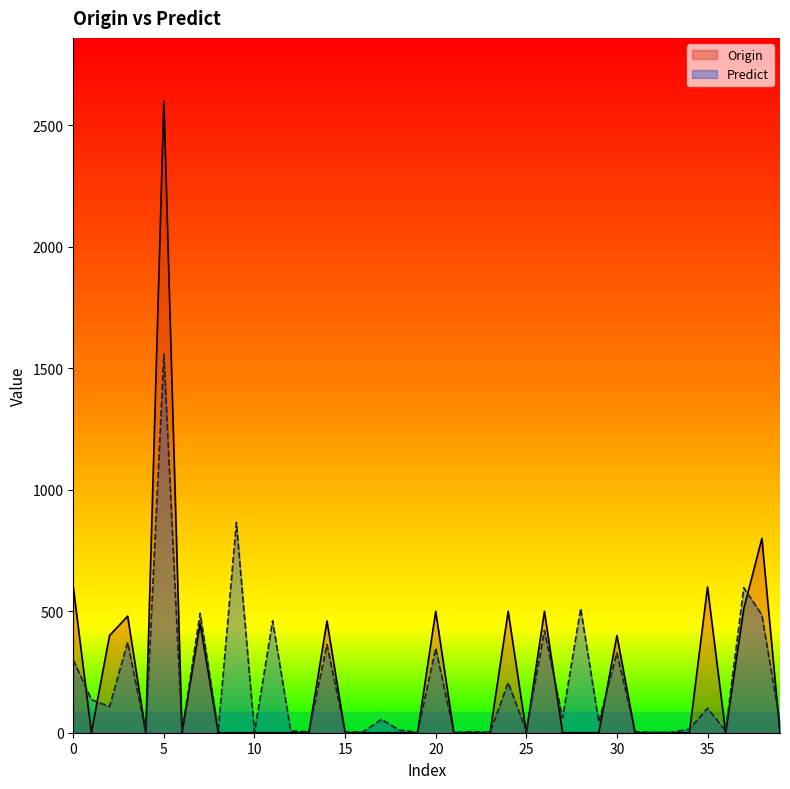

Which series has the widest spread of values?

Origin